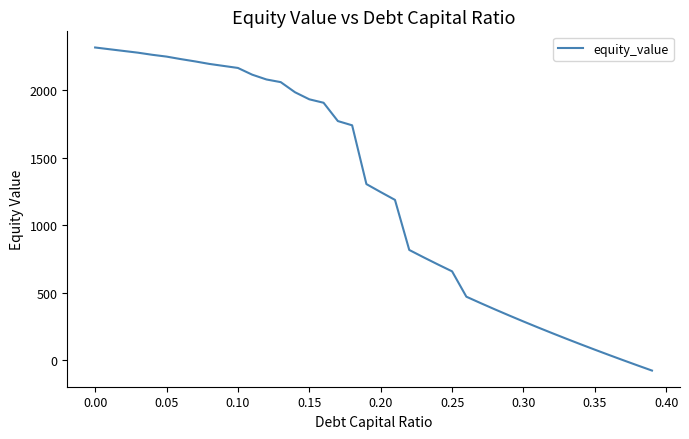

Reading right to left, list all the values displayed in this chart.

-77.8	-40.0	-1.6	37.4	77.0	117.3	158.3	200.1	242.7	286.2	330.6	376.0	422.4	470.0	658.1	709.5	762.4	816.8	1188.1	1245.9	1305.3	1741.2	1772.6	1908.4	1934.0	1986.3	2061.4	2081.1	2116.8	2166.6	2181.5	2196.5	2215.2	2232.2	2250.8	2264.2	2279.9	2292.6	2305.4	2318.4